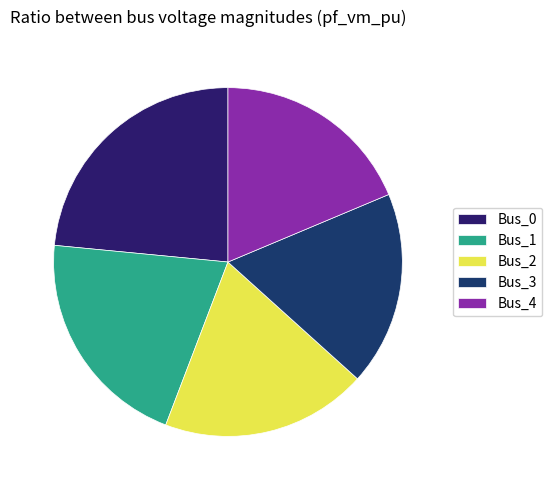

The Bus_1 slice represents 21% of the pie. True or false?

True